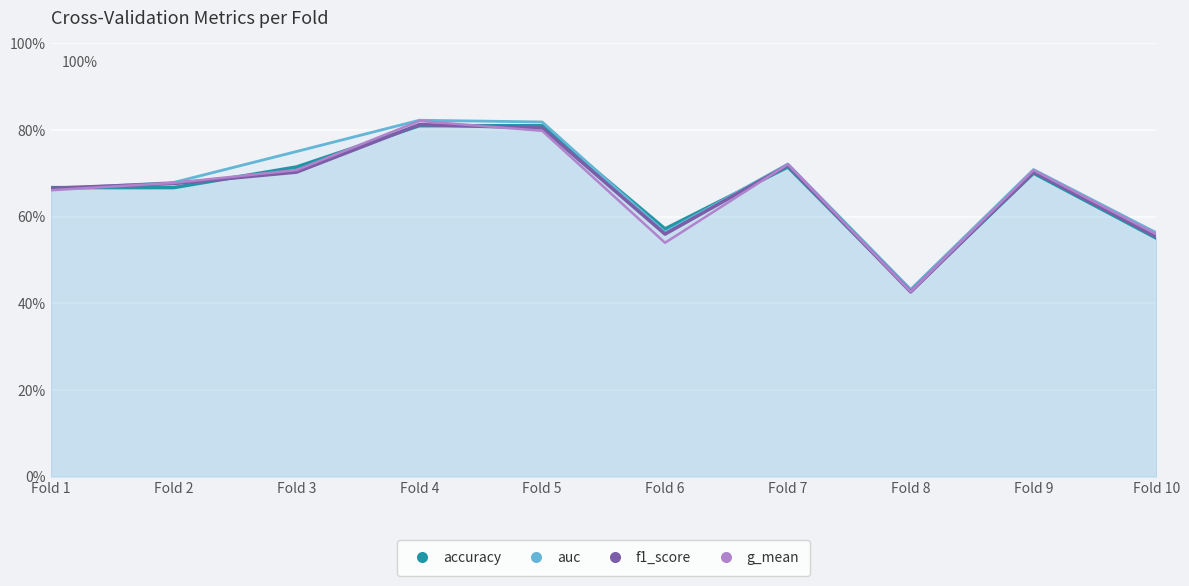

The value of f1_score at Fold 5 is 0.8. True or false?

True